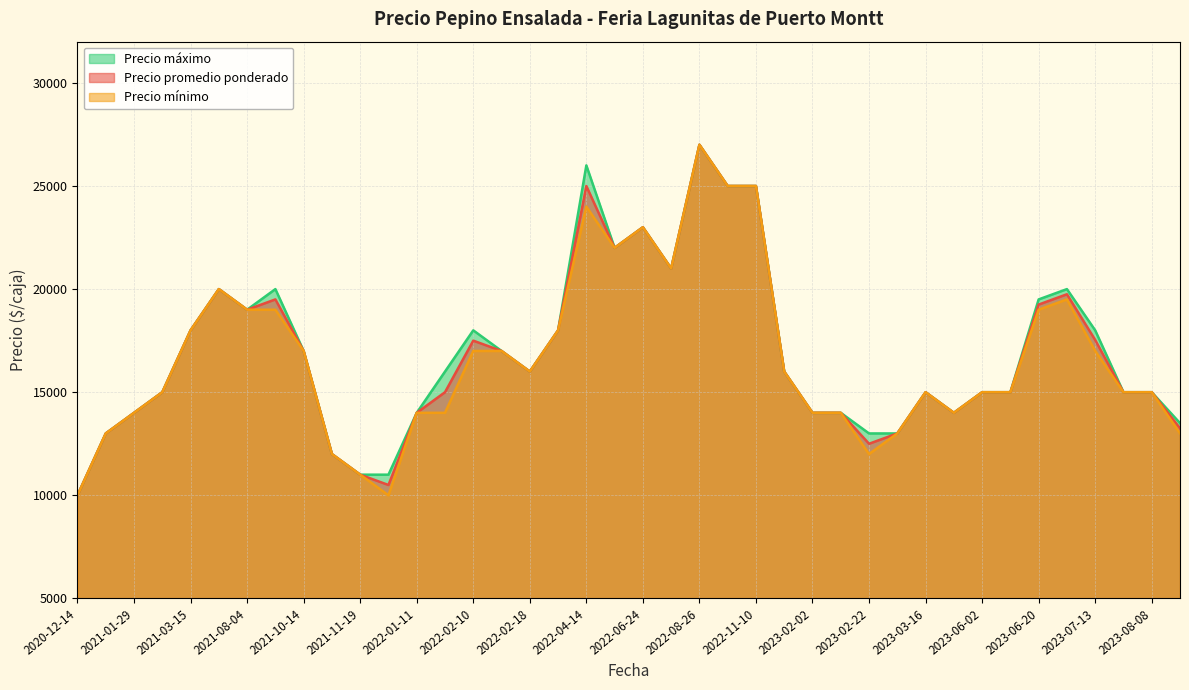

Which label corresponds to the smallest value in the chart?

2020-12-14